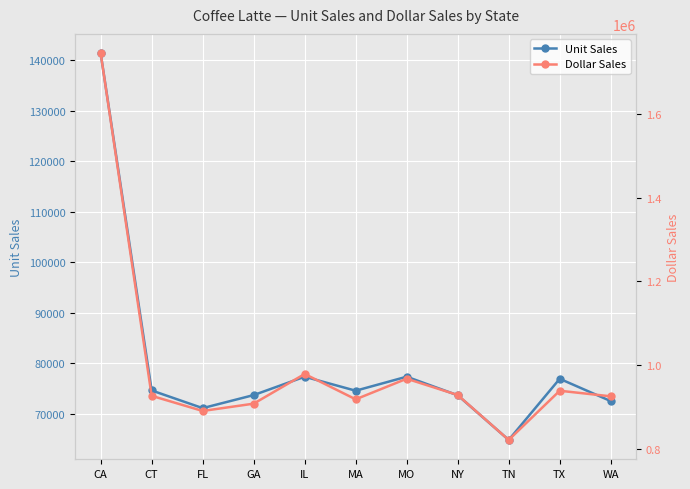

List the series in order of their peak value, lowest first.

Unit Sales, Dollar Sales